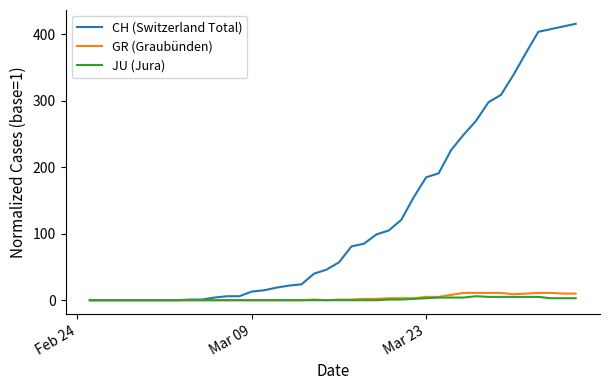

Which series has the largest total across all categories?

CH (Switzerland Total)